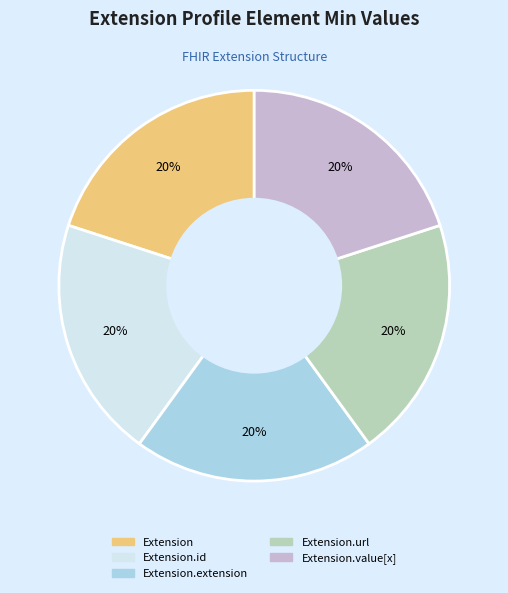

To the nearest percent, what is the average slice percentage?

20%